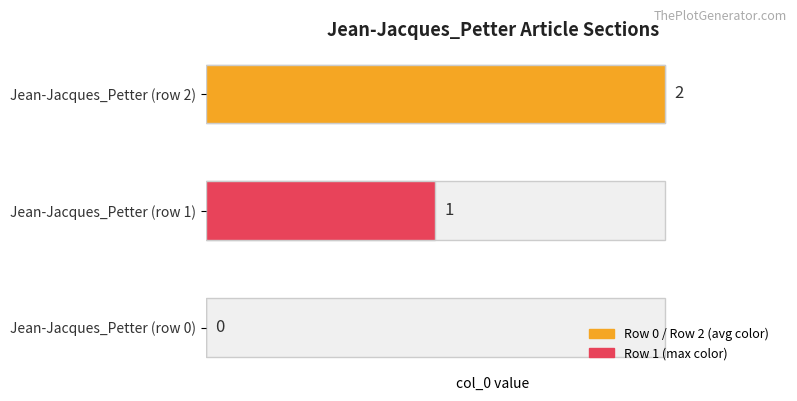

Rank the categories by value from highest to lowest.

Jean-Jacques_Petter (row 2), Jean-Jacques_Petter (row 1), Jean-Jacques_Petter (row 0)